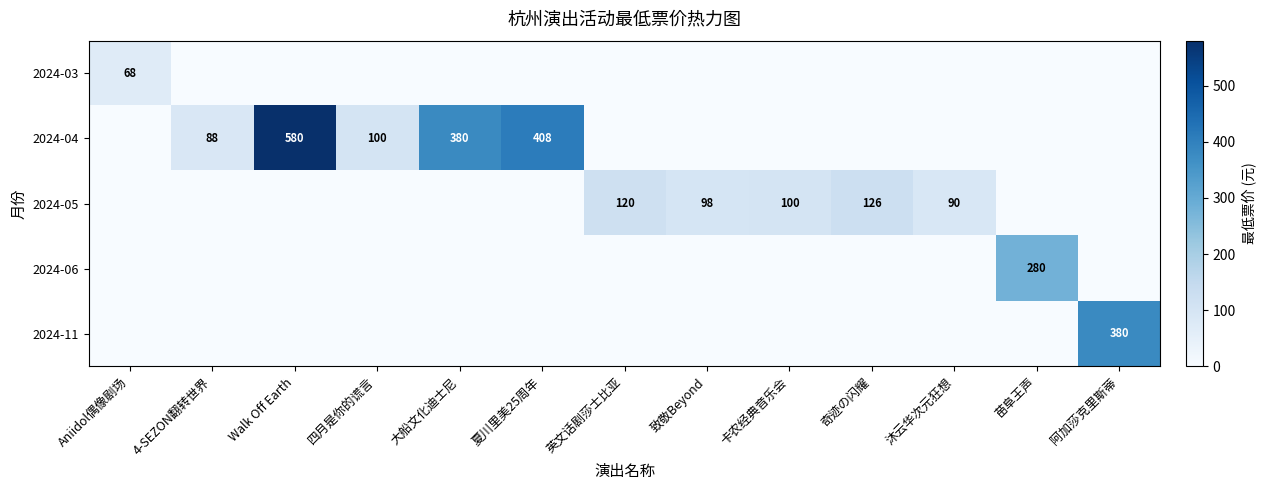

What is the difference between the highest and lowest values at 阿加莎克里斯蒂?

380